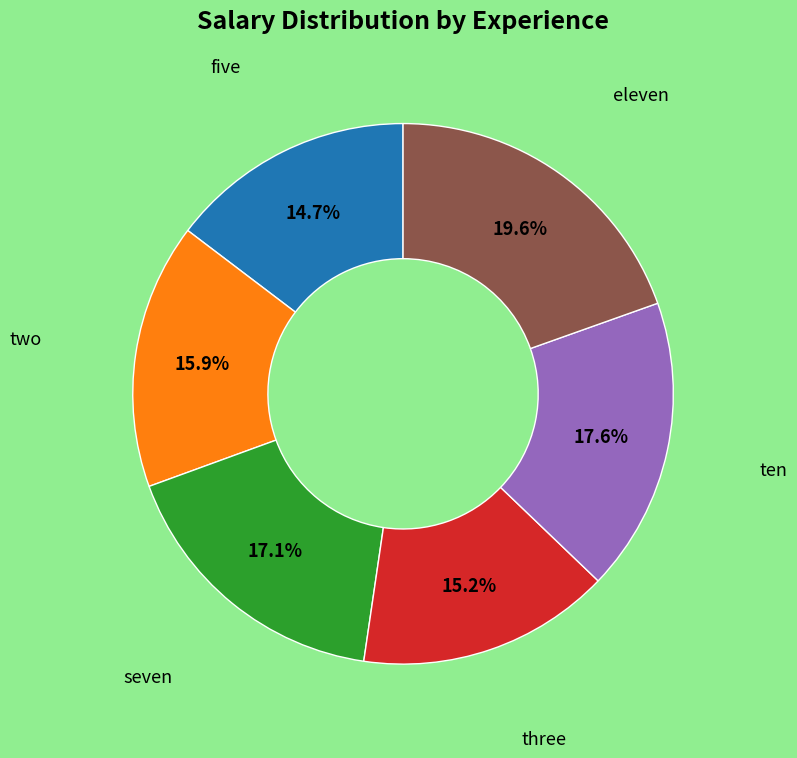

To the nearest percent, what is the difference between the largest and smallest slice percentages?

5%